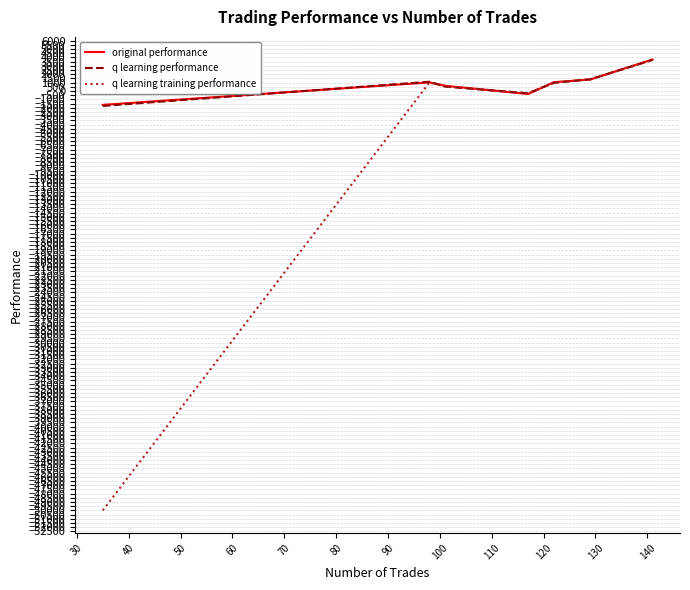

Which series has the widest spread of values?

q learning training performance